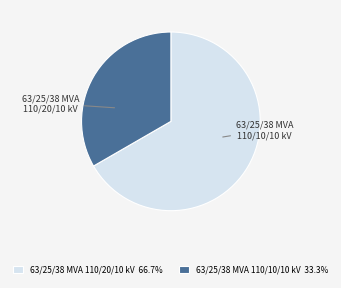

What portion of the pie excludes 63/25/38 MVA 110/20/10 kV?

33.3%